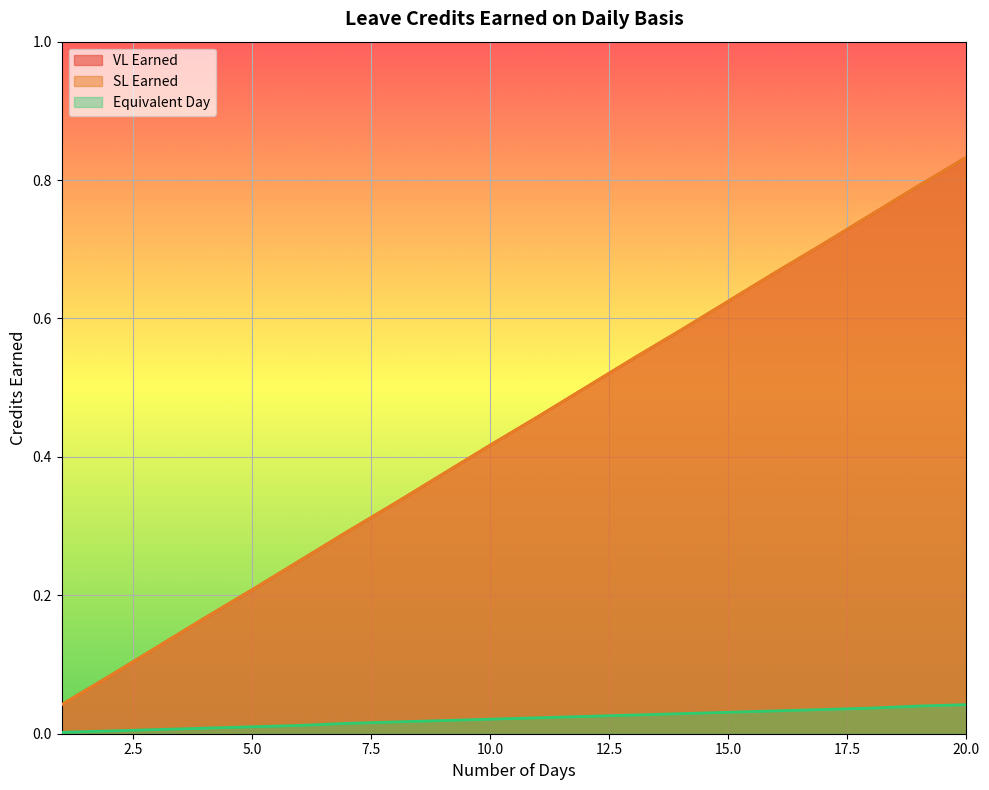

What is the difference between the second highest and second lowest values in the VL Earned series?

0.7